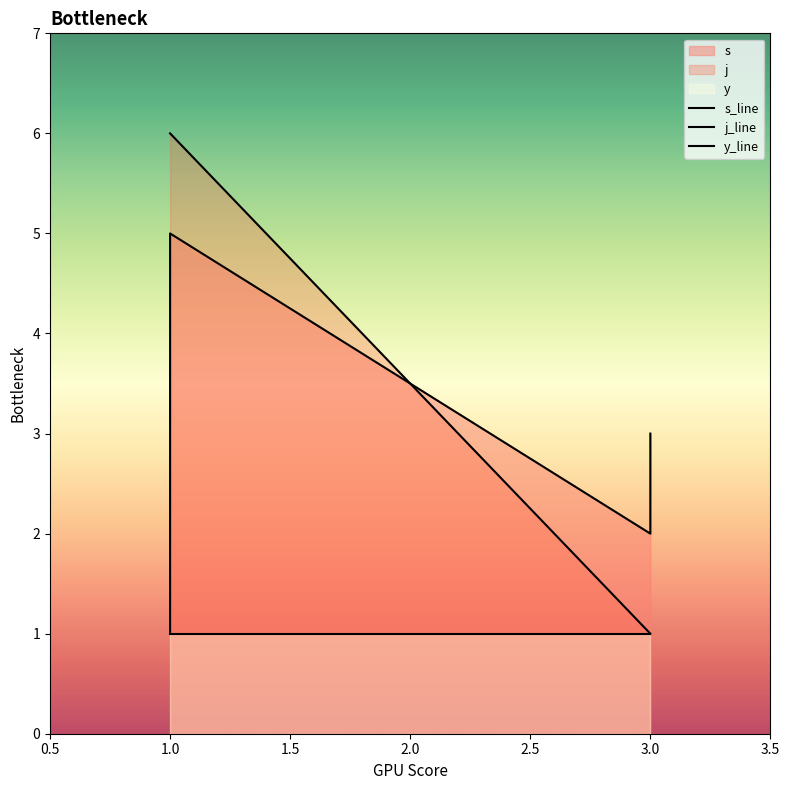

How many lines are shown in the chart?

3